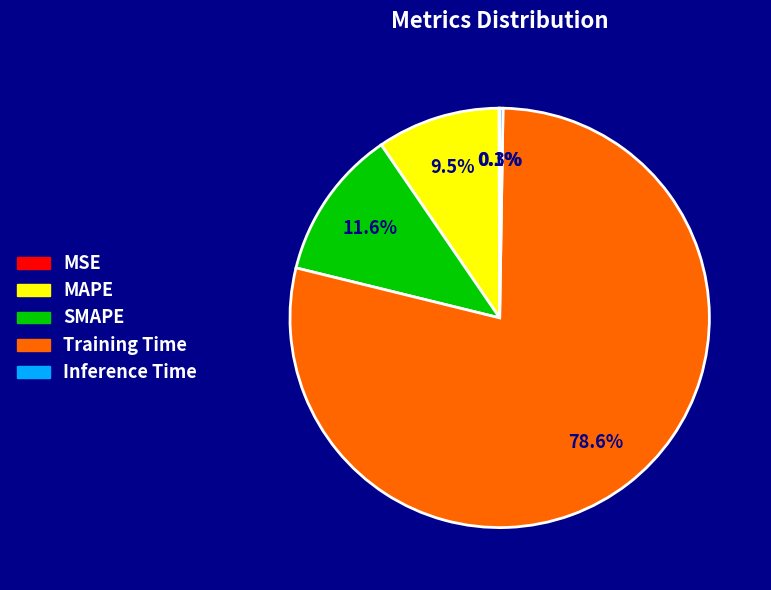

Which category has the biggest portion of the pie?

Training Time